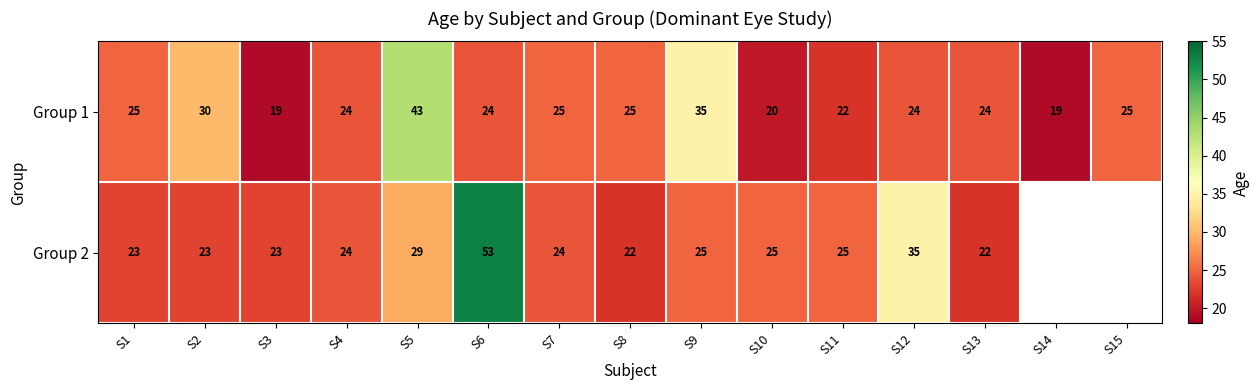

What is the difference between the Group 1 values at S5 and S9?

8